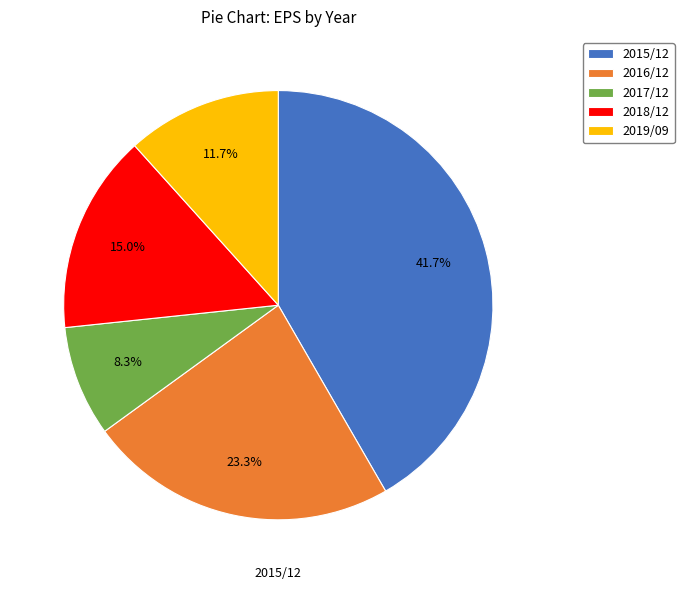

To the nearest percent, what percentage of the pie is 2019/09?

12%